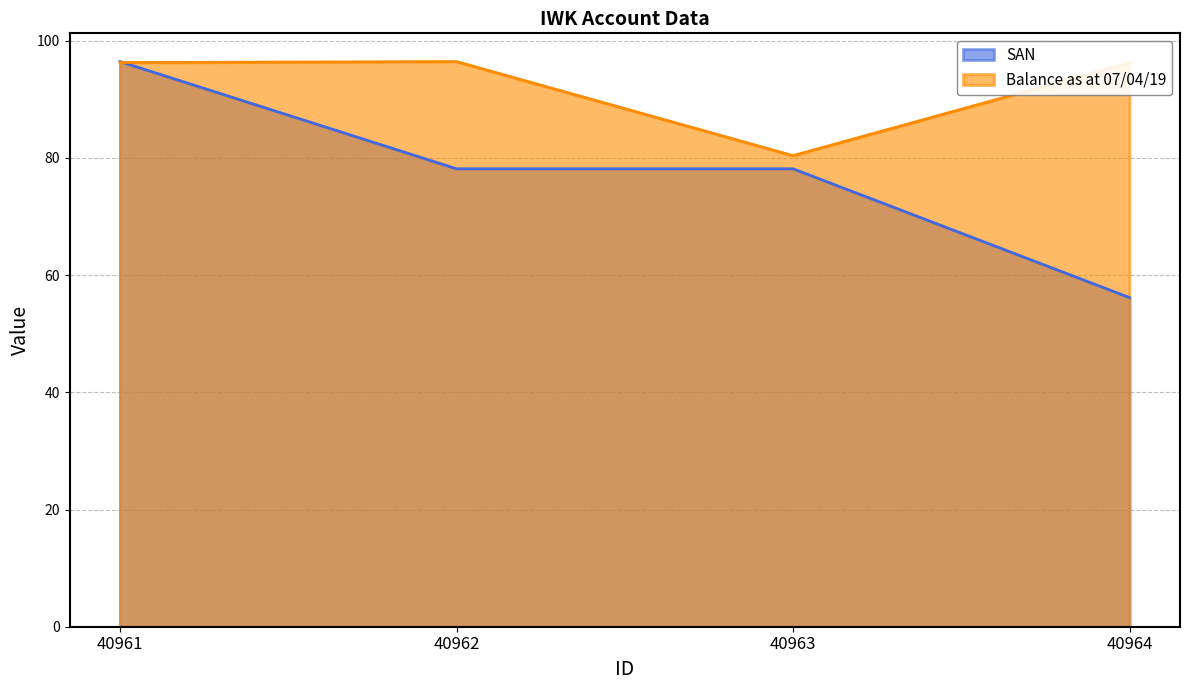

What is the total value across all series at 40961?

192.7